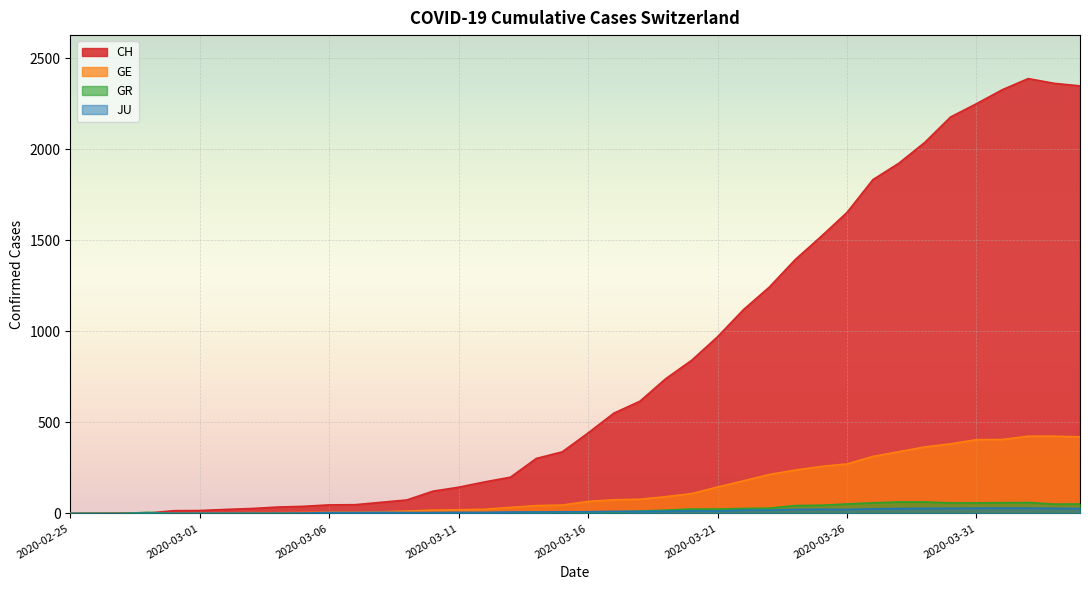

What is the spread (max minus min) of values at 2020-03-07?

48